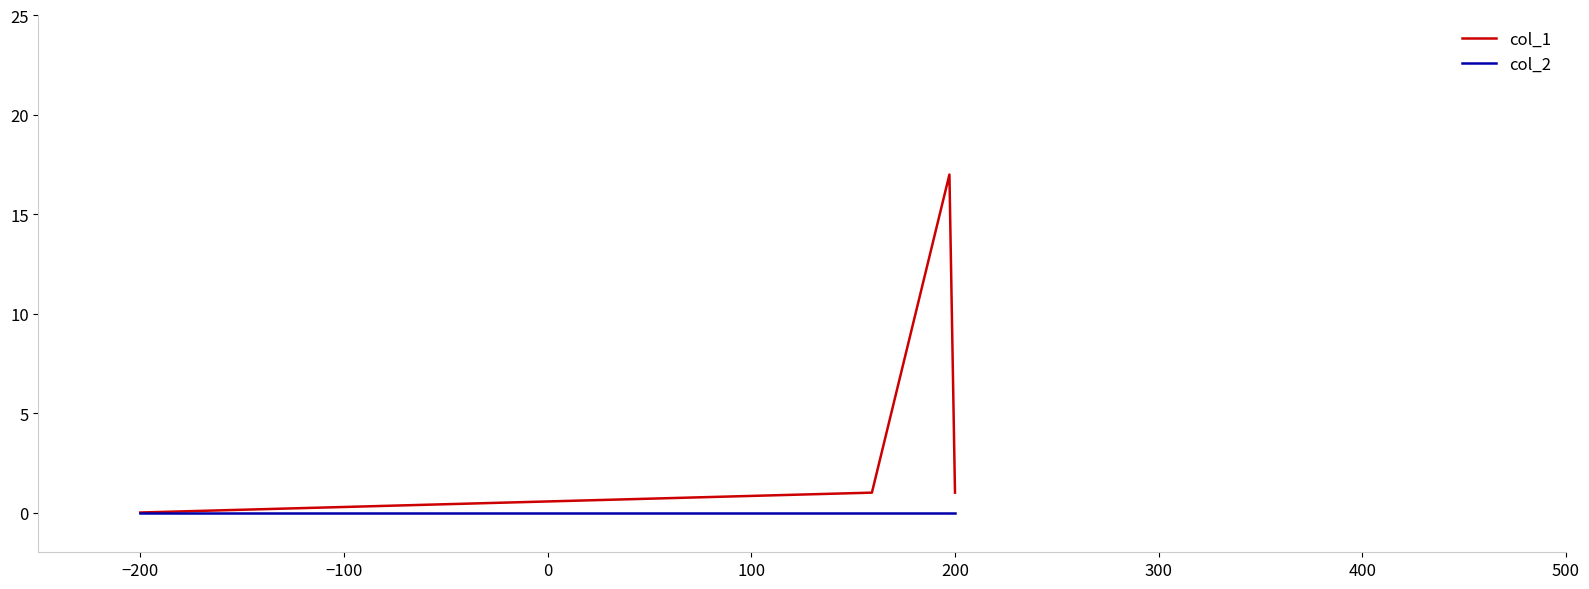

What is the difference between the maximum and minimum values in the col_1 series?

17